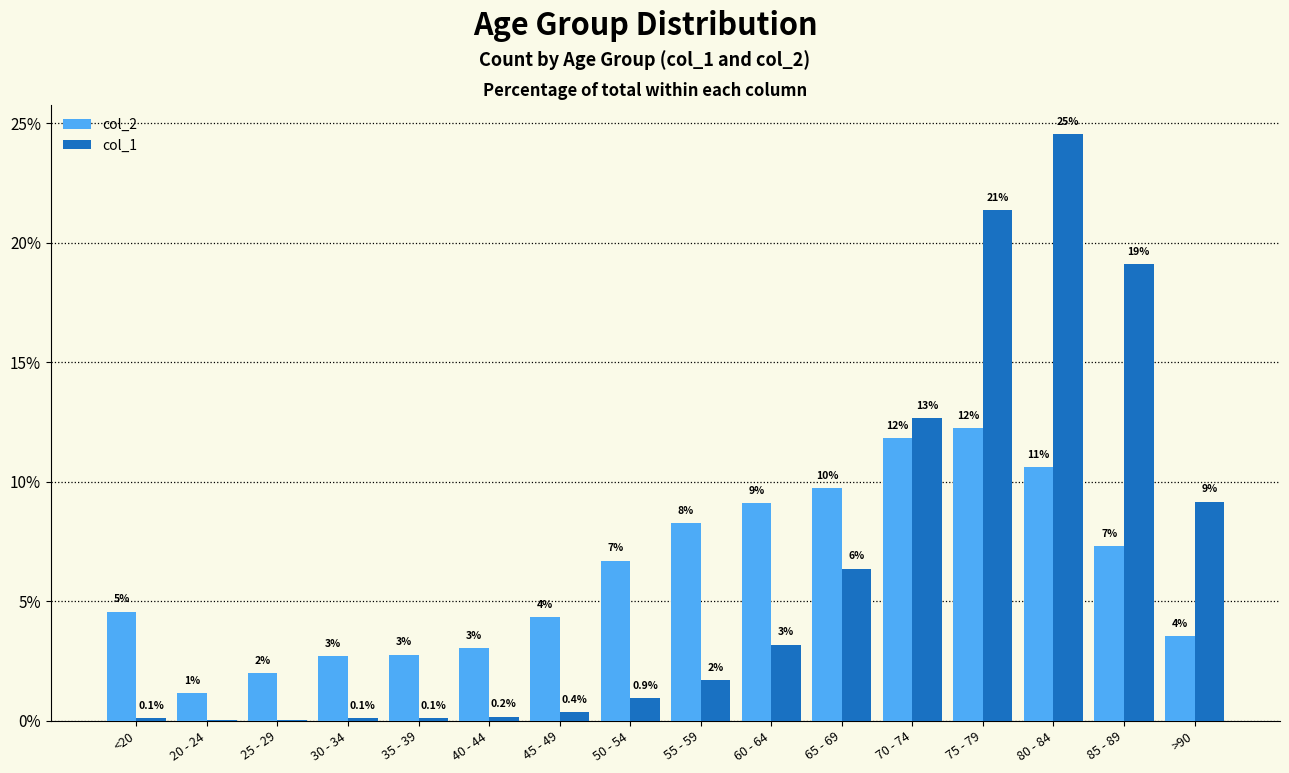

What are all the series names shown in the legend?

col_2, col_1